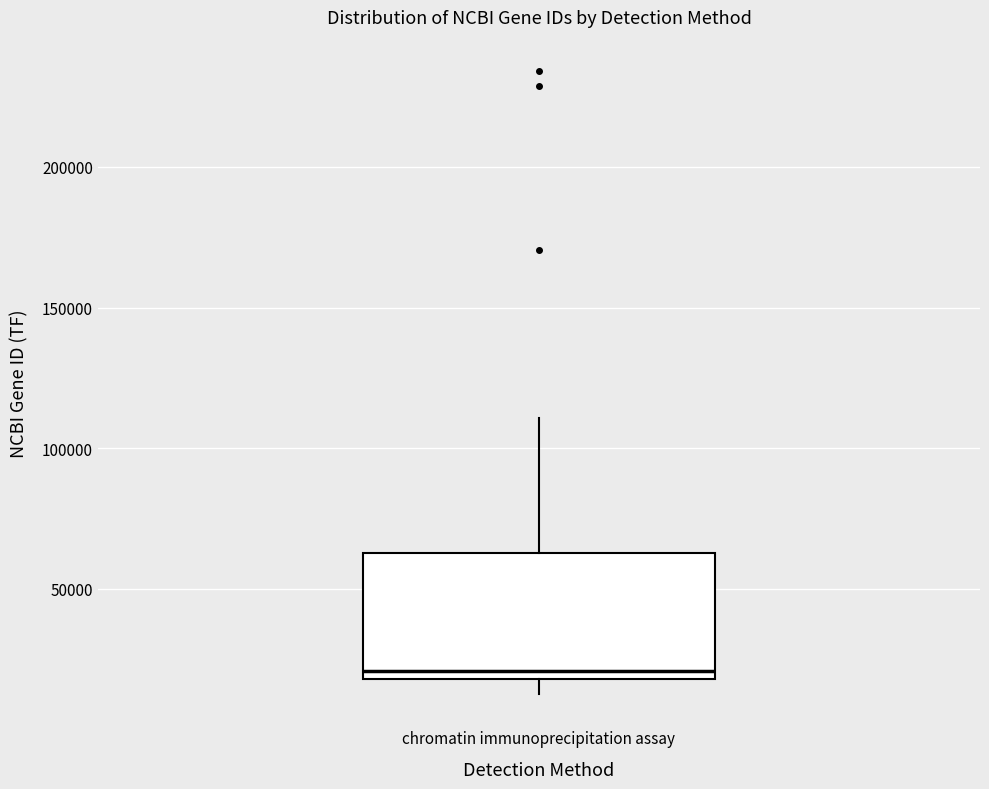

Read this box plot against the y-axis: the position of the median line, the range covered by the box, and the ends of both whiskers. The values are not printed on the chart, so give them approximately, as read against the axis.

median 20000 (just above the box's lower edge), box 20000 to 65000, whiskers 15000 to 110000